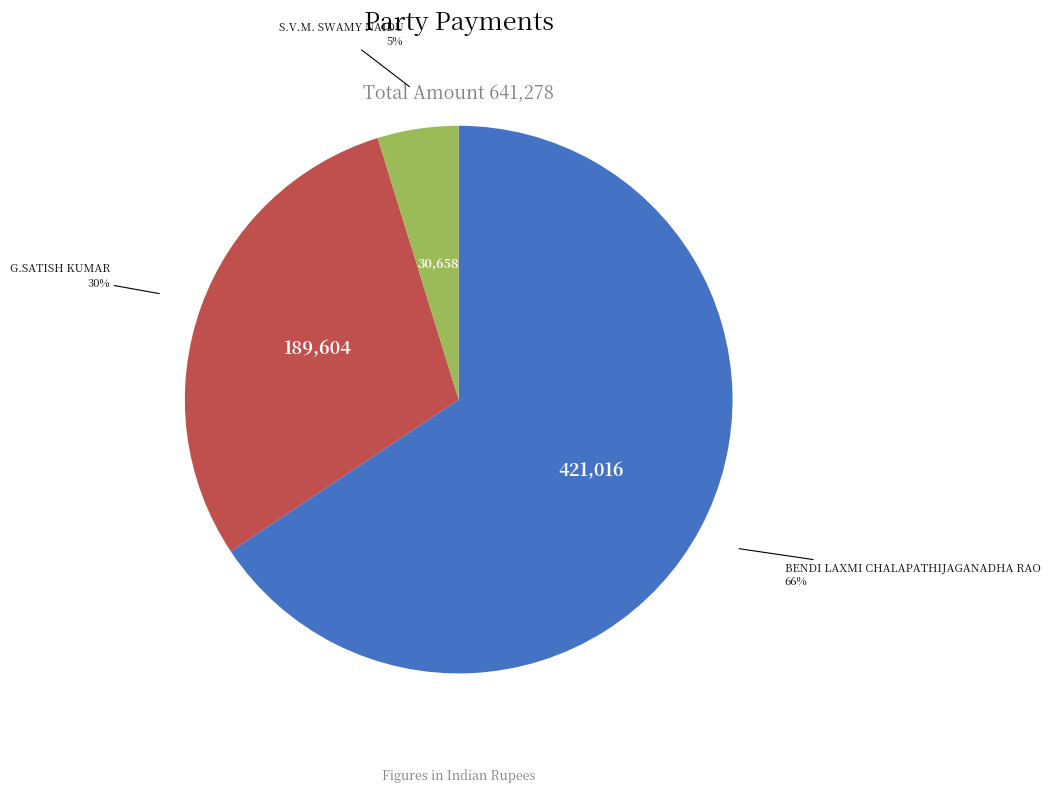

To the nearest percent, what is the average slice percentage?

33%